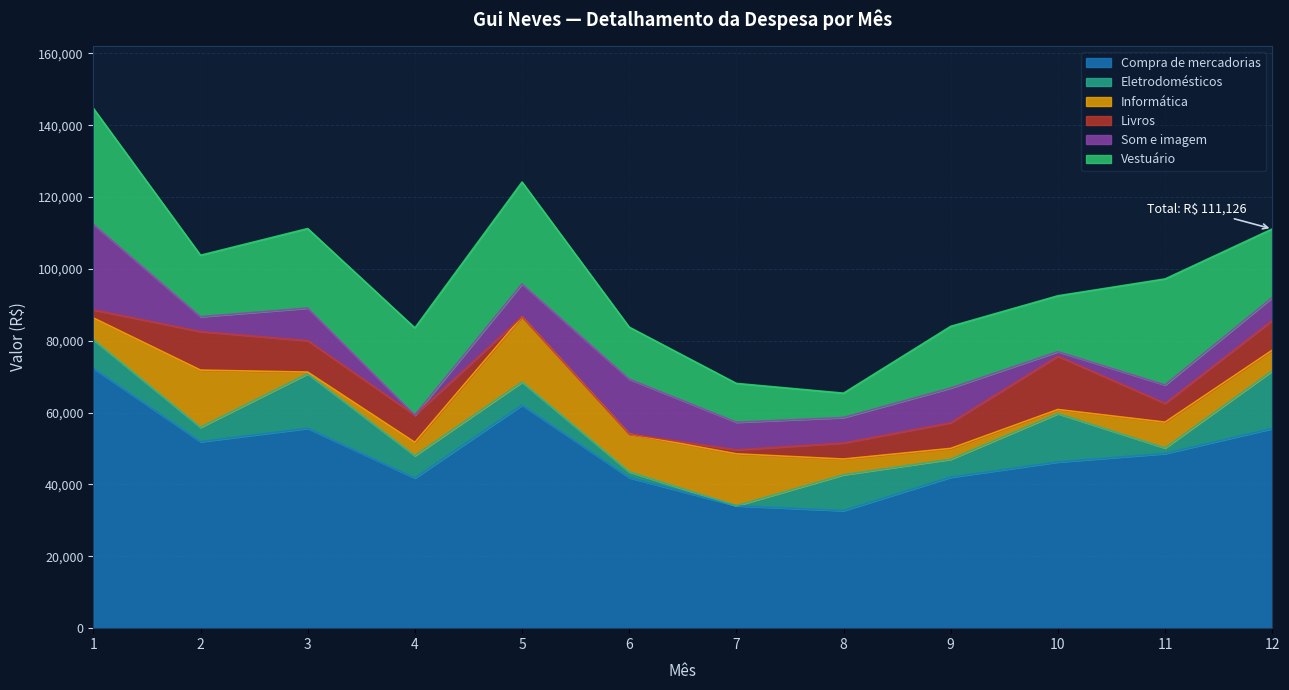

Reading left to right, transcribe all the data shown in this chart.

Compra de mercadorias: 1=72353	2=51906	3=55619	4=41790	5=62092	6=41896	7=34065	8=32710	9=42011	10=46262	11=48607	12=55563
Eletrodomésticos: 1=7953	2=4012	3=15192	4=6213	5=6400	6=1613	7=0	8=9987	9=5001	10=13446	11=1542	12=16042
Informática: 1=6054	2=15916	3=474	4=3722	5=18195	6=10540	7=14461	8=4383	9=3022	10=1158	11=7204	12=5768
Livros: 1=2247	2=10721	3=8747	4=7574	5=0	6=0	7=1108	8=4462	9=7143	10=14837	11=5208	12=8248
Som e imagem: 1=23815	2=4148	3=9064	4=0	5=9140	6=15271	7=7688	8=7095	9=9665	10=1260	11=5147	12=6405
Vestuário: 1=32284	2=17109	3=22142	4=24281	5=28357	6=14472	7=10808	8=6783	9=17180	10=15561	11=29506	12=19100